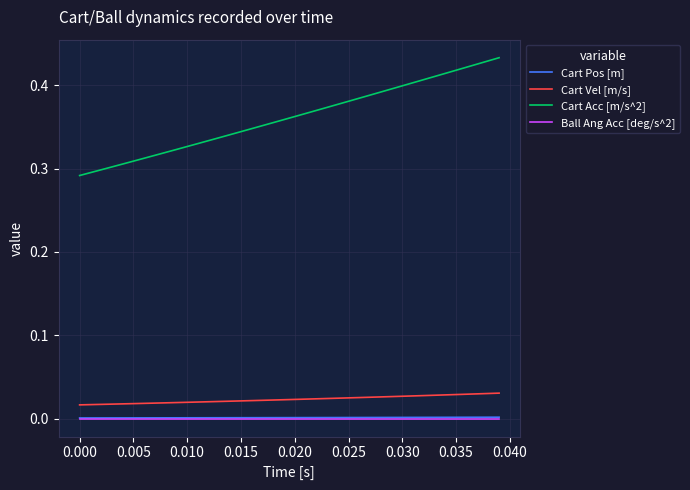

Which series has the largest total across all categories?

Cart Acc [m/s^2]